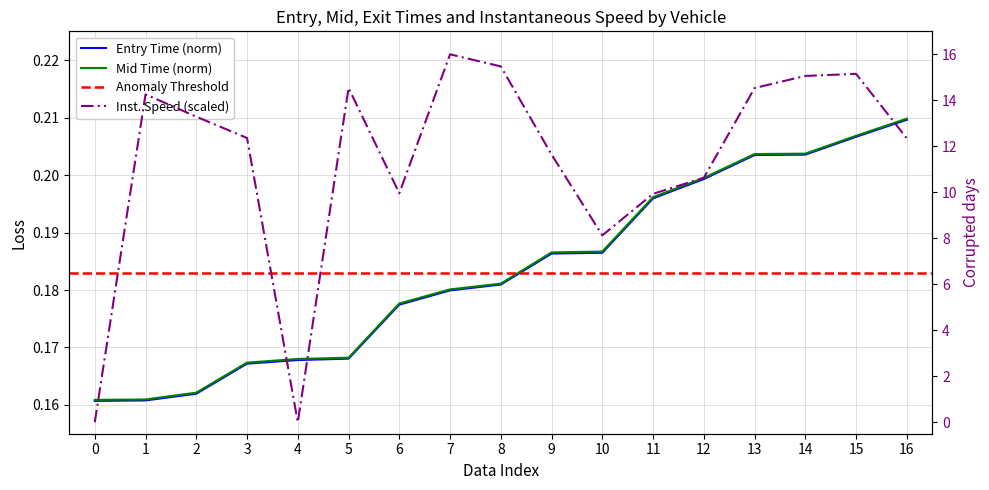

Which series ends up on top after the final intersection of mid and instspeed?

instspeed